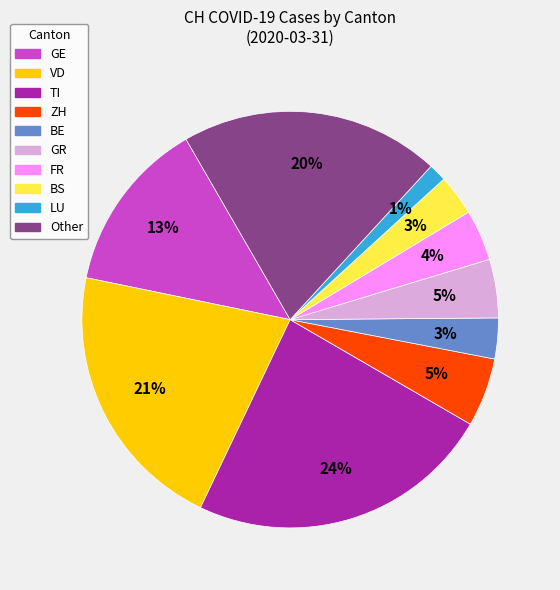

To the nearest percent, what percentage of the pie is FR?

4%